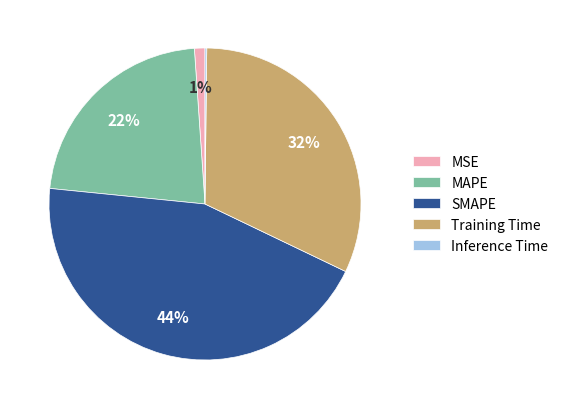

Is it true that MAPE is 34% of the pie?

False